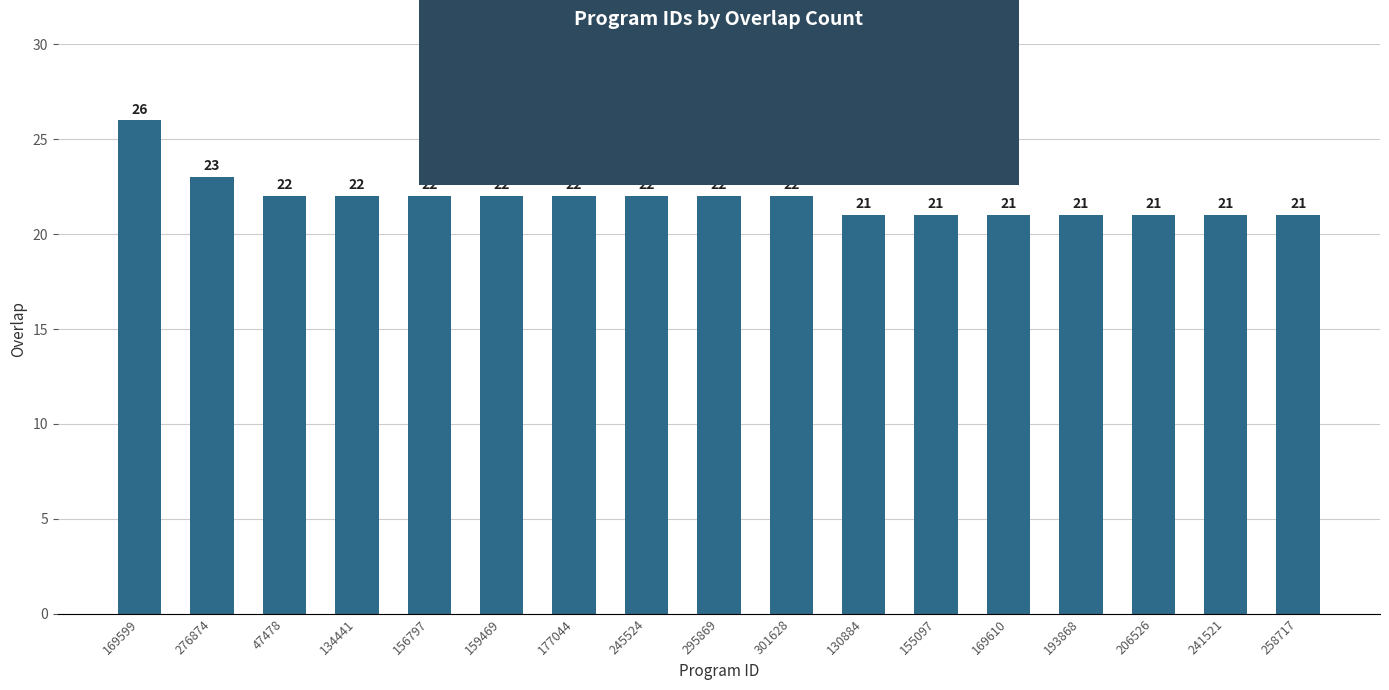

How many data points does each series have?

17